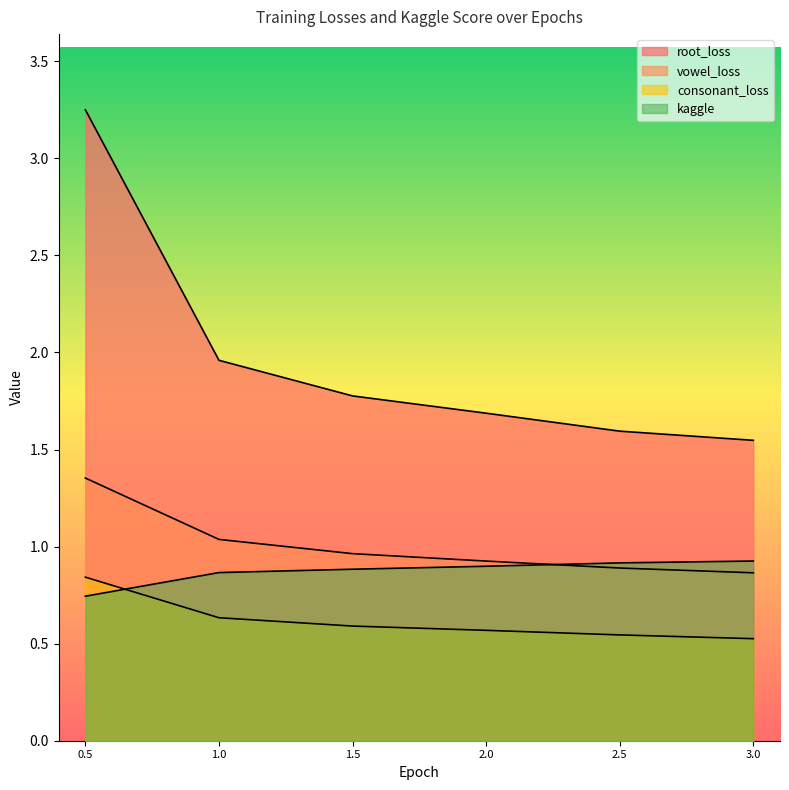

What is the minimum value shown in the chart?

0.5